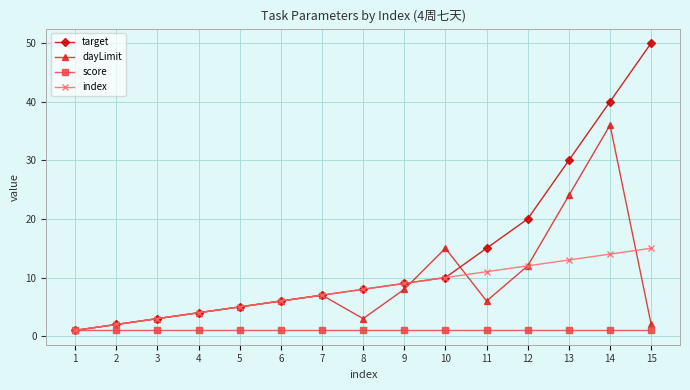

The value of score at 5 is 1. True or false?

True